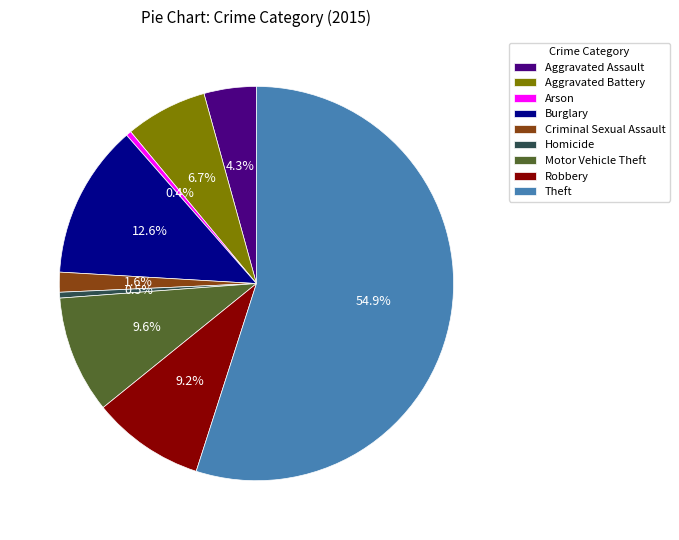

How many segments does this pie chart have?

9